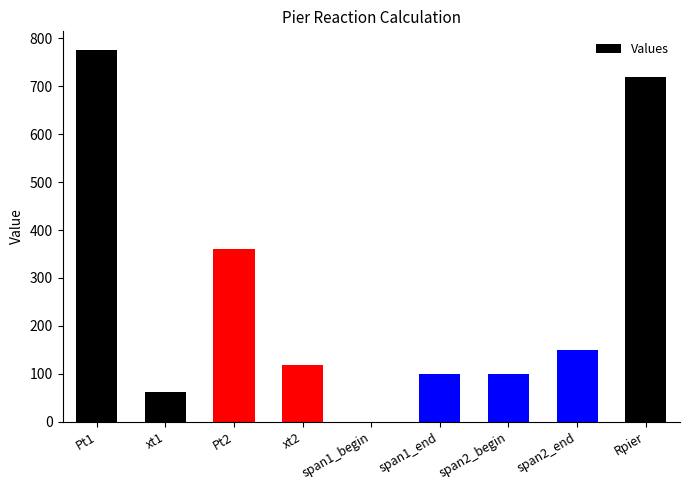

At which label does the data first exceed 117?

Pt1